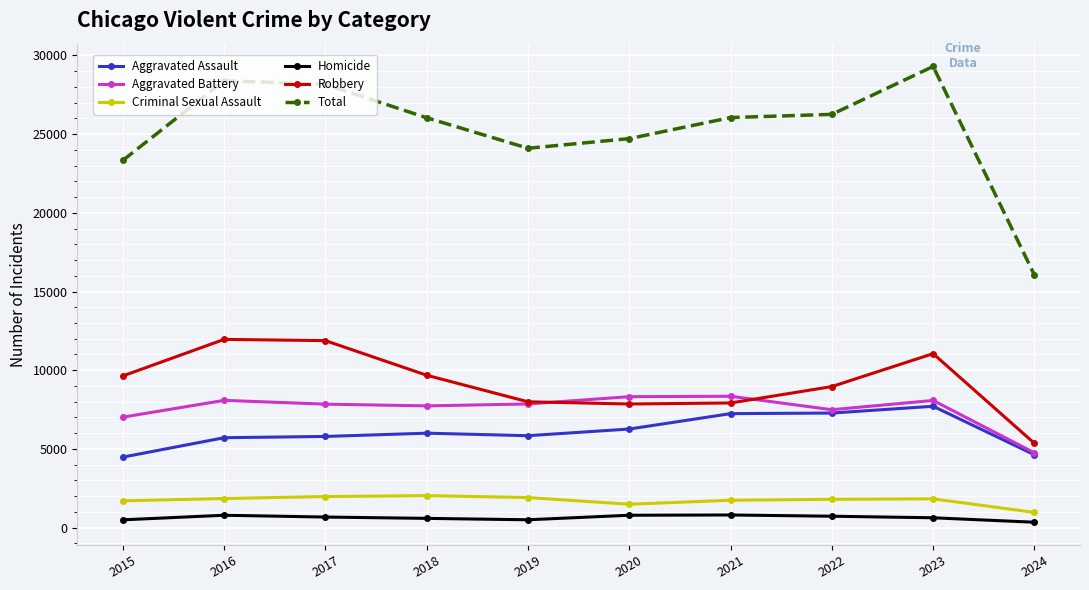

At which label does Total first exceed 26052?

2016